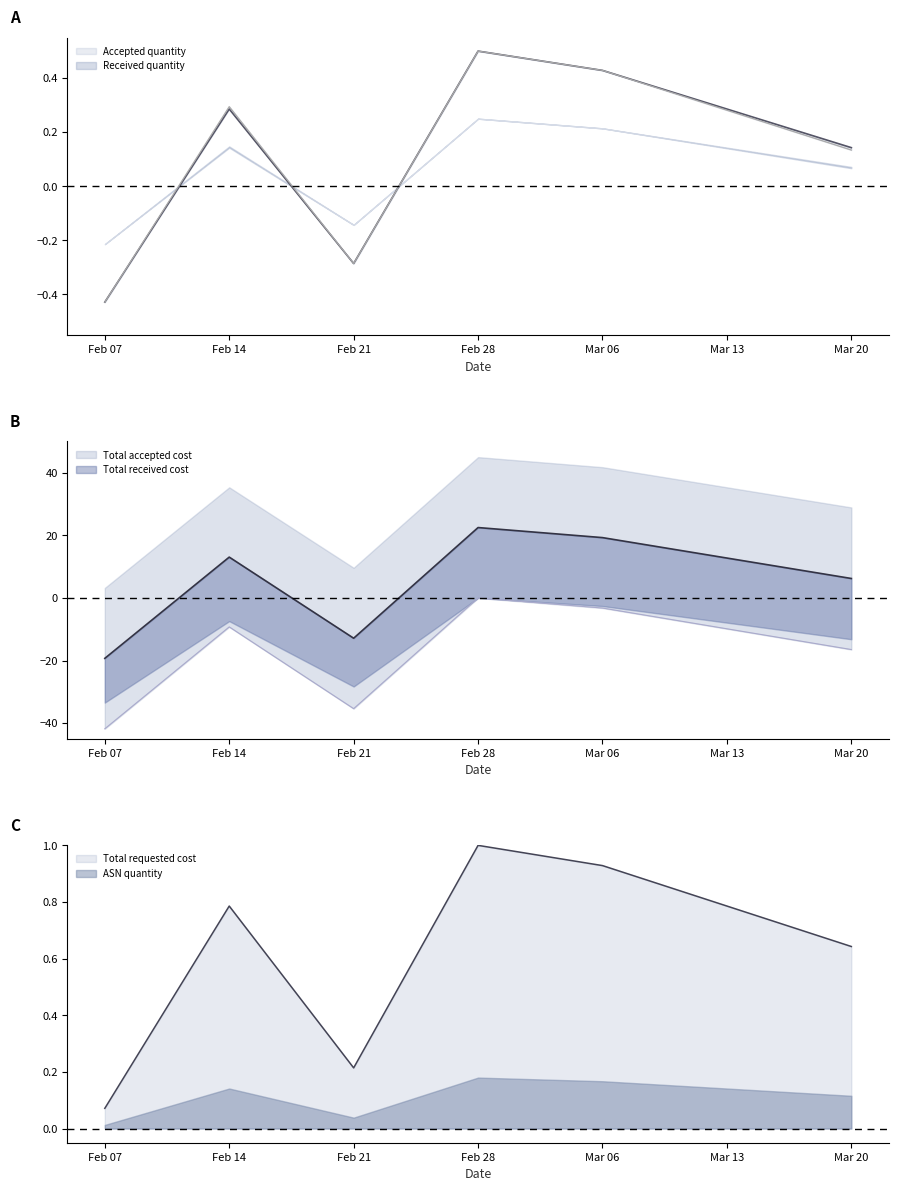

The Total requested cost series shows 0.4 at Feb 28. True or false?

False